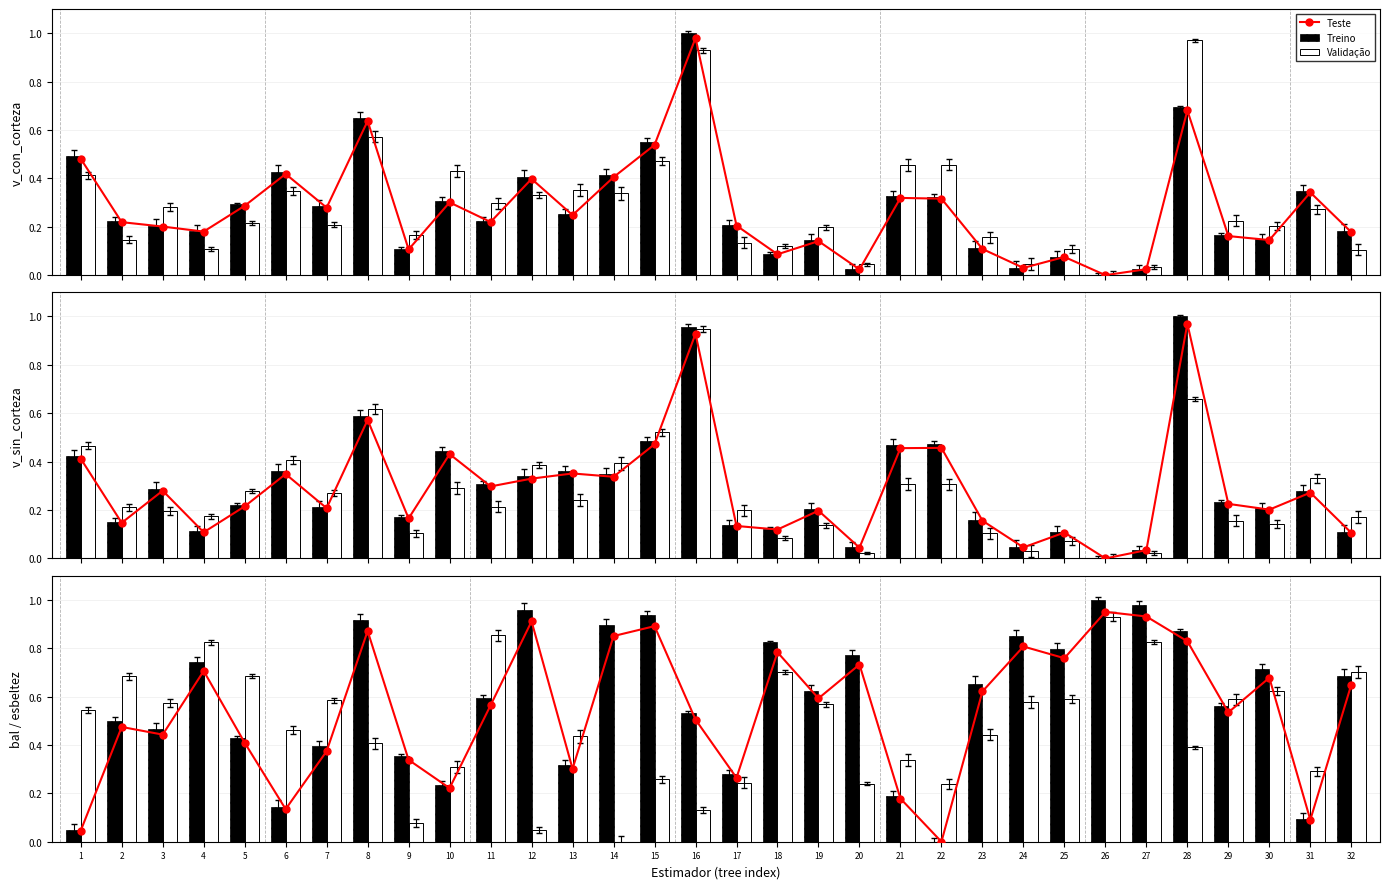

What is the value of the Treino bar at the 15th from the left?

0.9